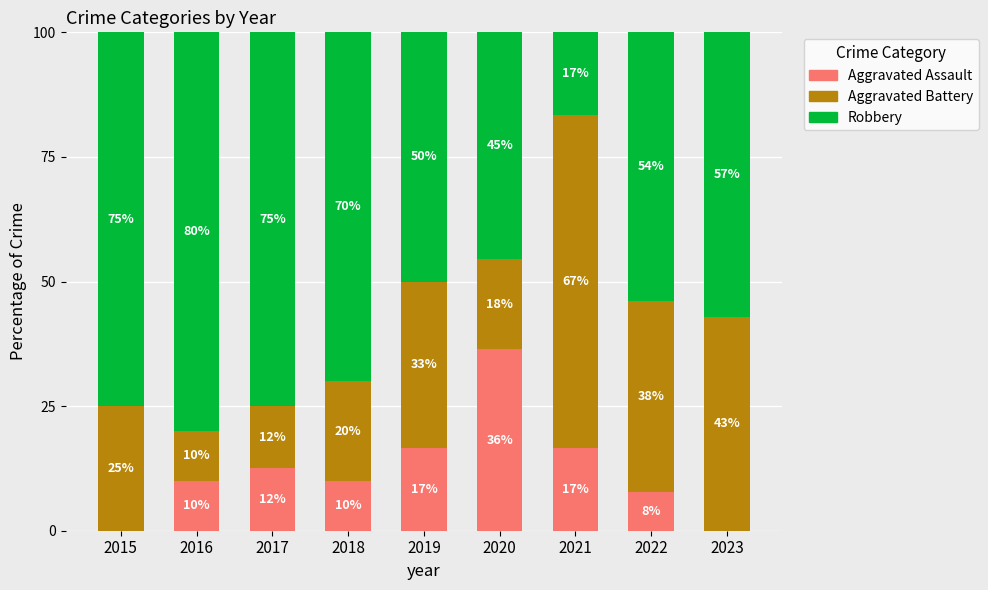

What is the approximate value of Aggravated Assault at 2016?

10.0